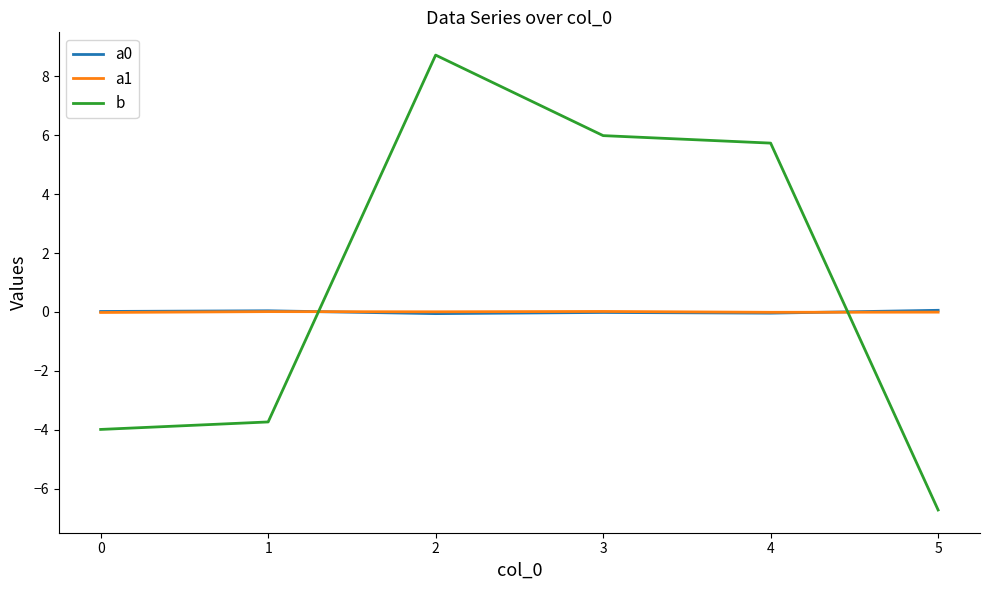

Which series has the largest total across all categories?

b